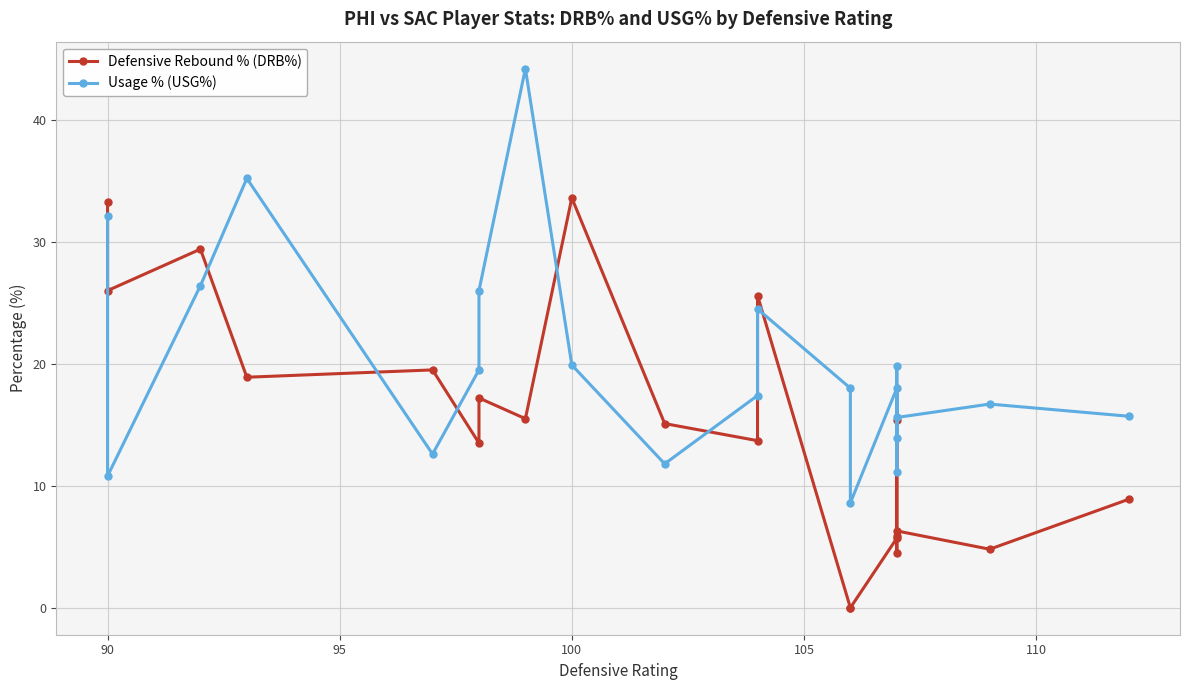

What is the difference between the maximum and second lowest values in the Defensive Rebound % (DRB%) series?

33.6